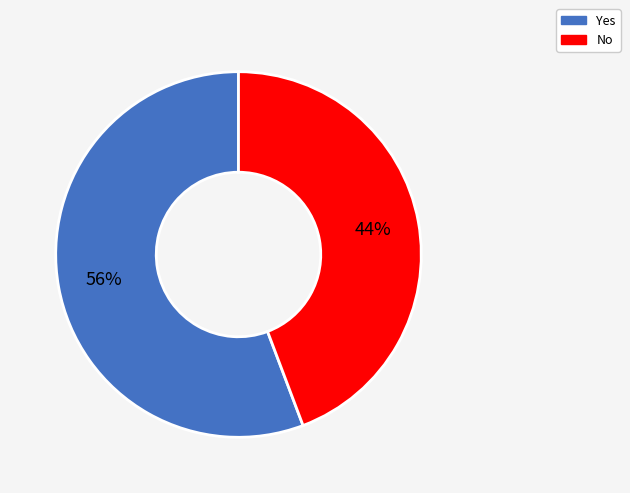

What is the ratio of the value at Yes to the value at No?

1.3